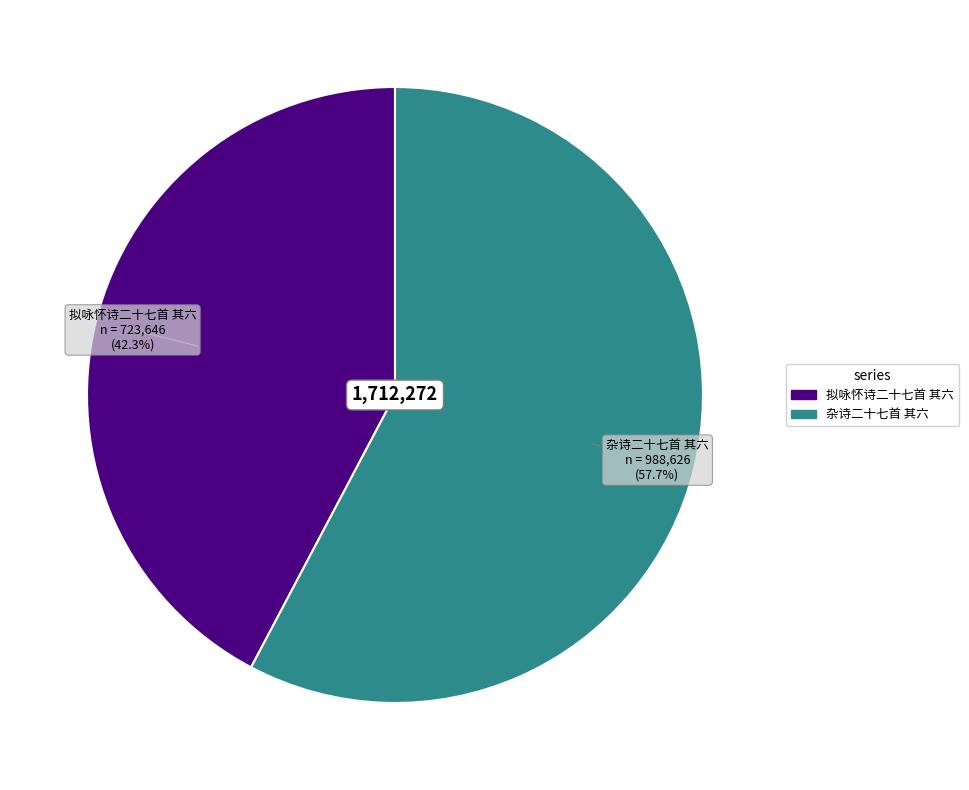

To the nearest percent, what percentage of the pie is 杂诗二十七首 其六?

58%